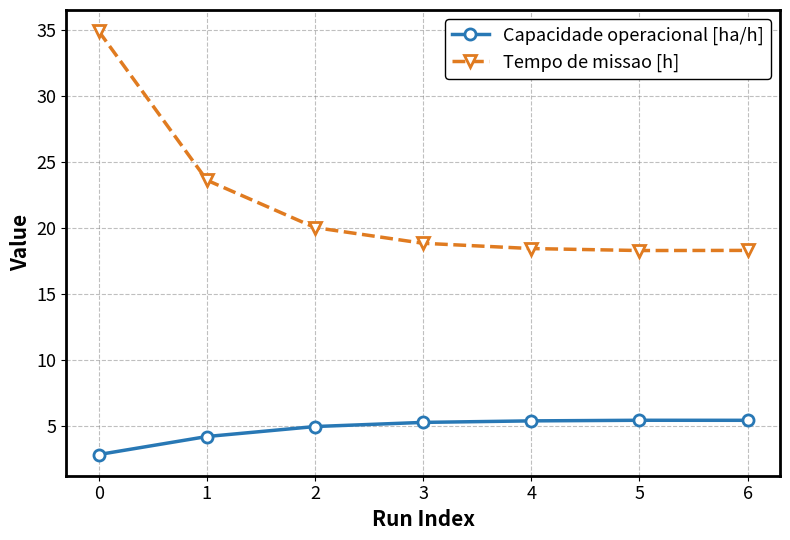

At how many categories does at least one series exceed 10?

7